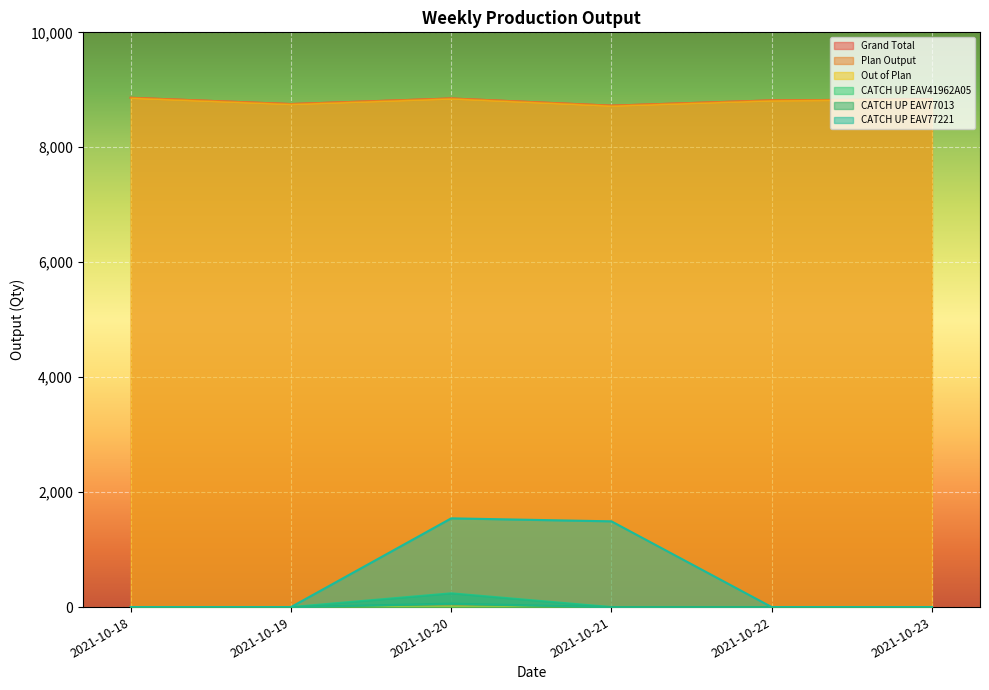

What is the greatest value displayed?

8861